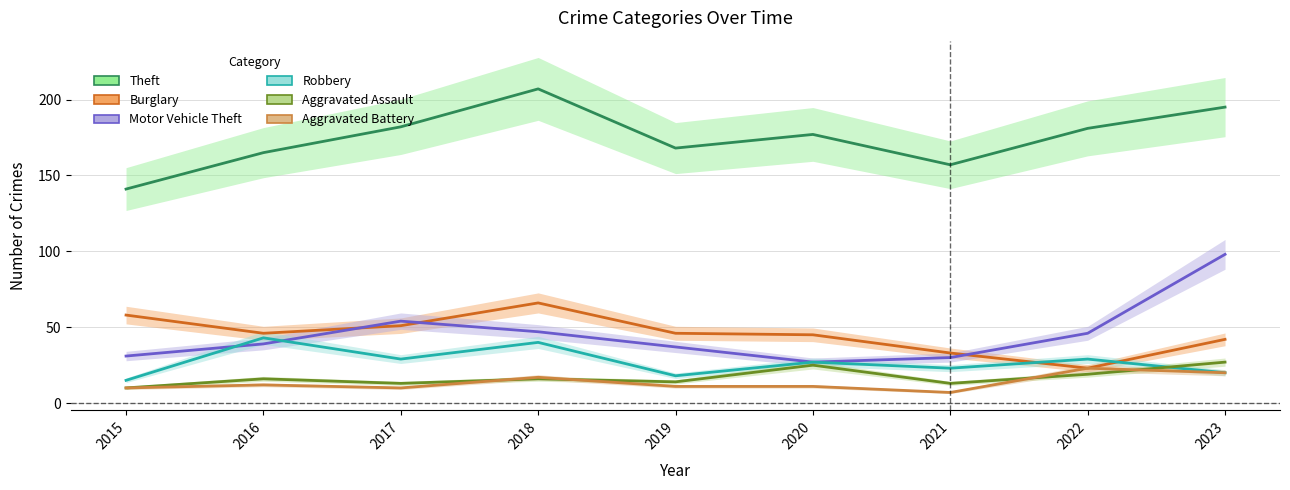

Is it true that Robbery equals 24 at 2016?

False